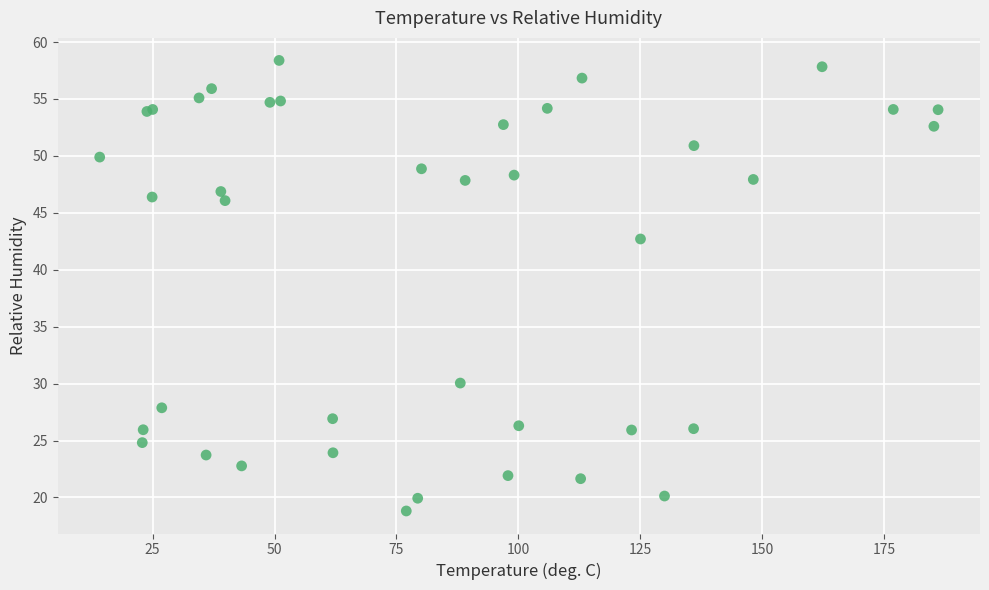

What Y value in the scatter plot is closest to 38?

42.7